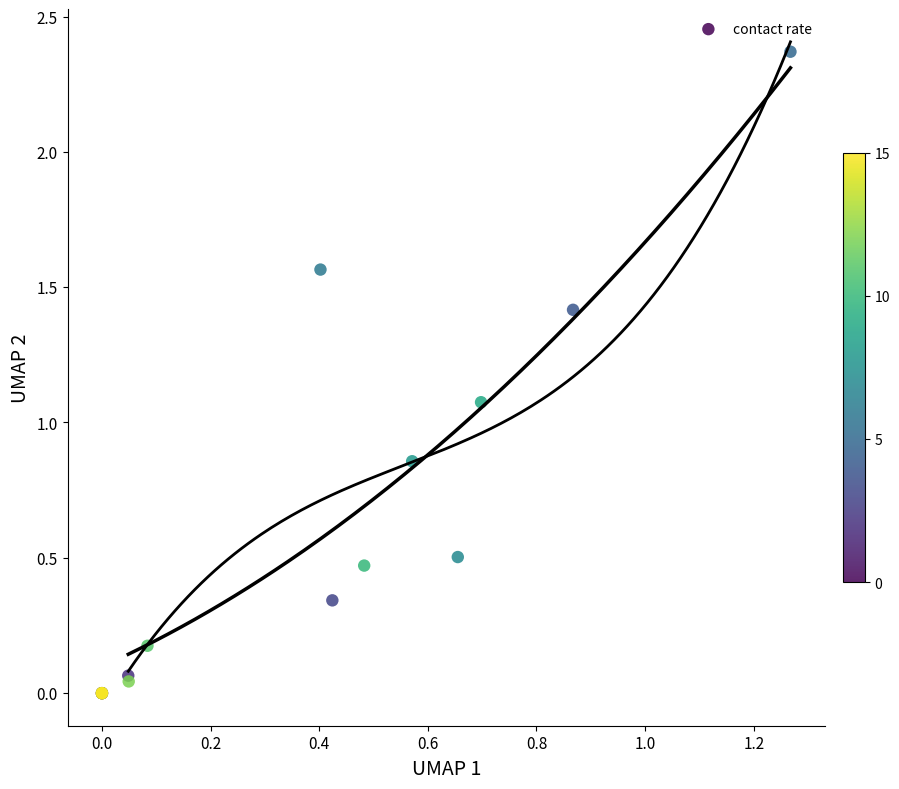

What Y value in the scatter plot is closest to 1?

1.1